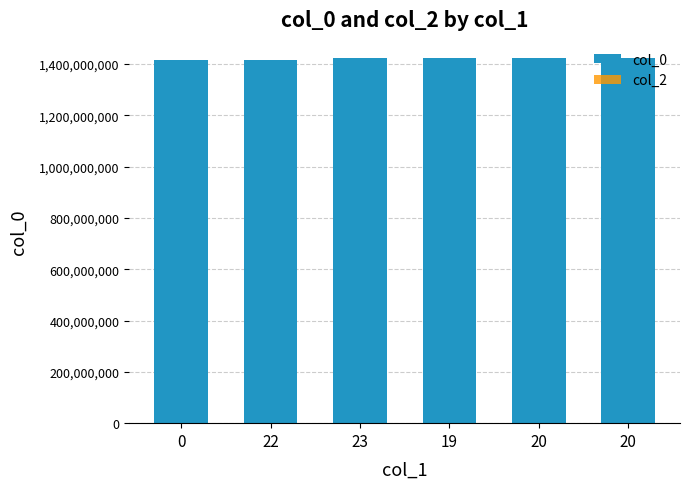

Count the number of data series in this chart.

1